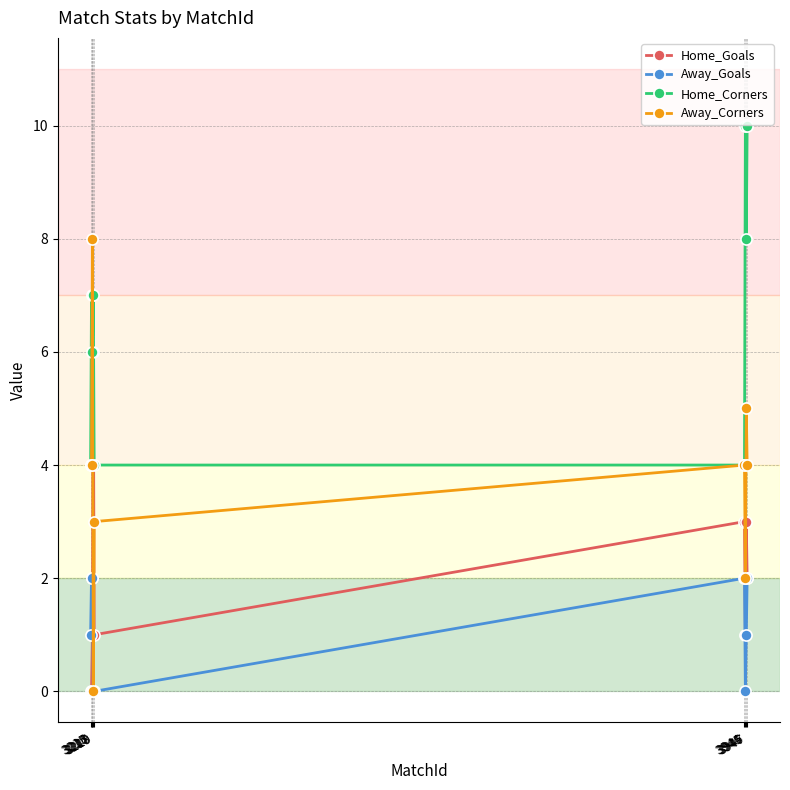

The value of Home_Corners at 3946 is 8. True or false?

True